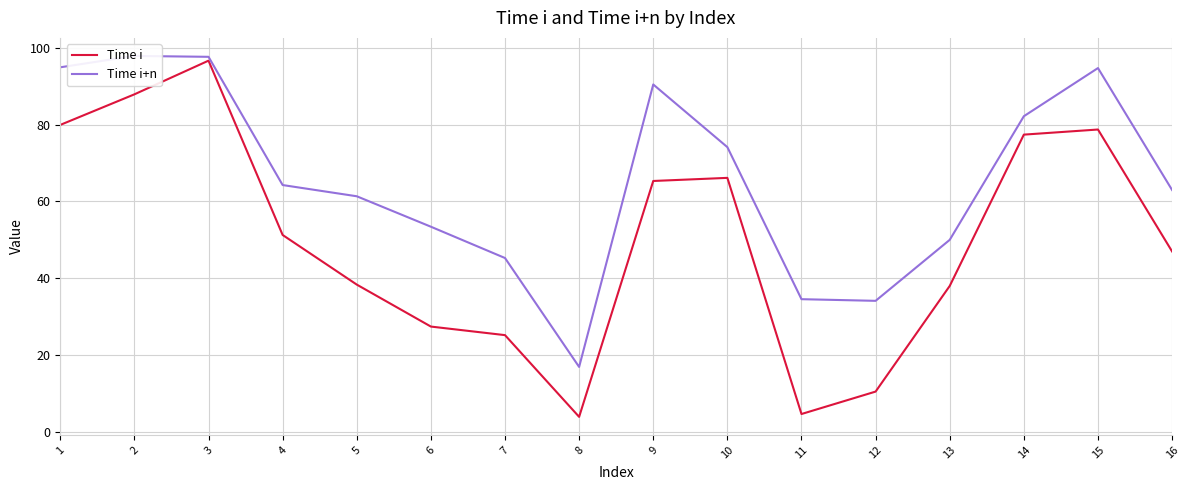

What is the value of the Time i point at the 3rd from the left?

96.7